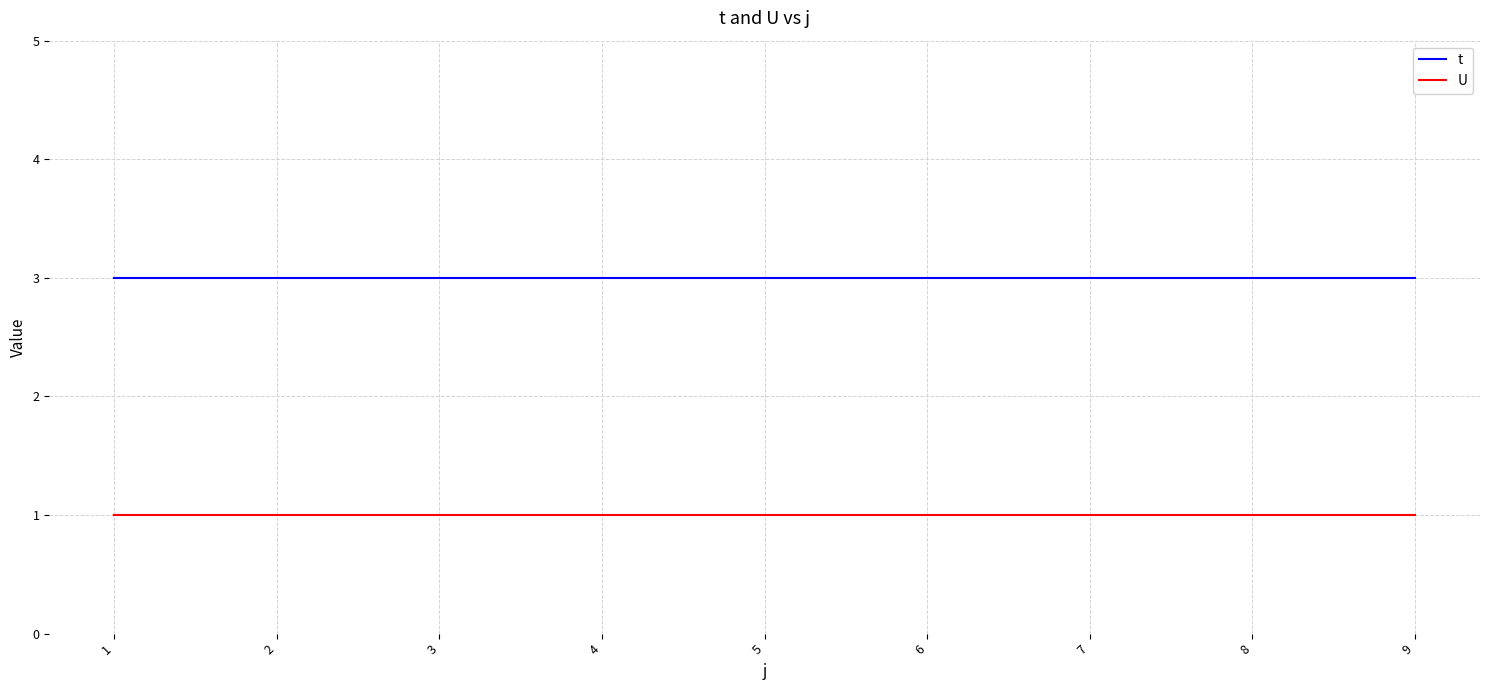

True or false: t and U cross at least once.

False